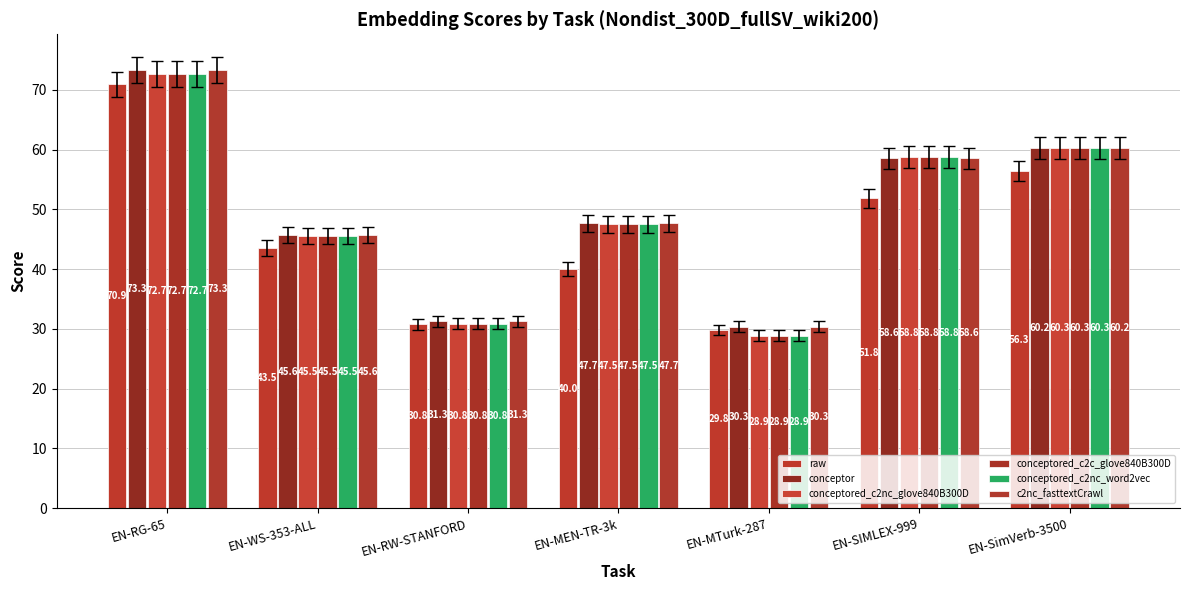

What is the lowest value of the raw series?

29.8